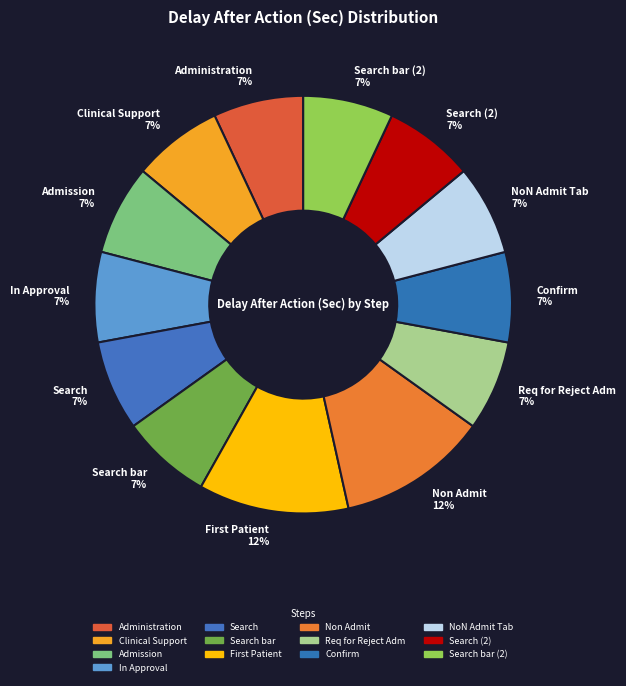

To the nearest percent, what percentage of the pie is Confirm 7%?

7%